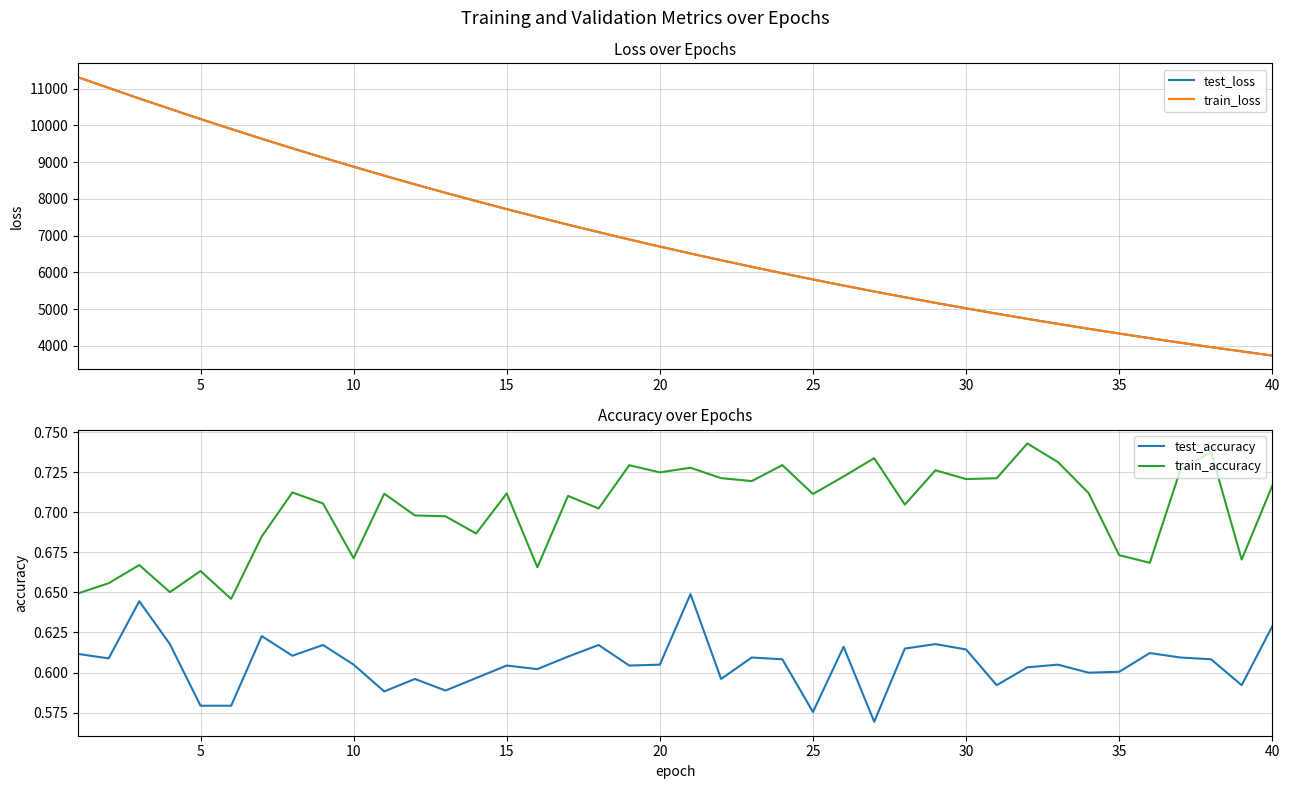

What is the minimum value for test_loss?

3733.0